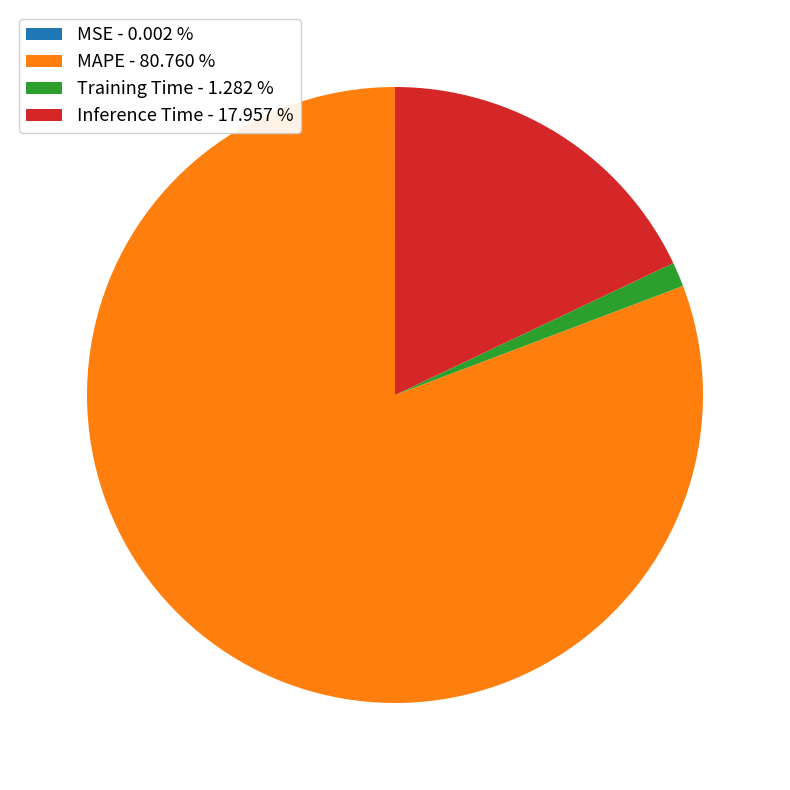

Is the sum of Training Time - 1.282 % and MAPE - 80.760 % greater than half?

Yes